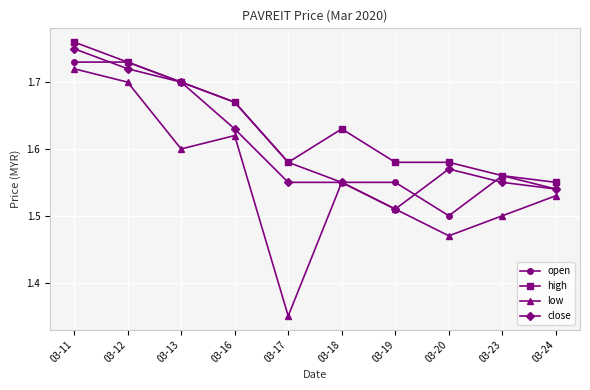

Which series changed the most between 03-12 and 03-17?

low